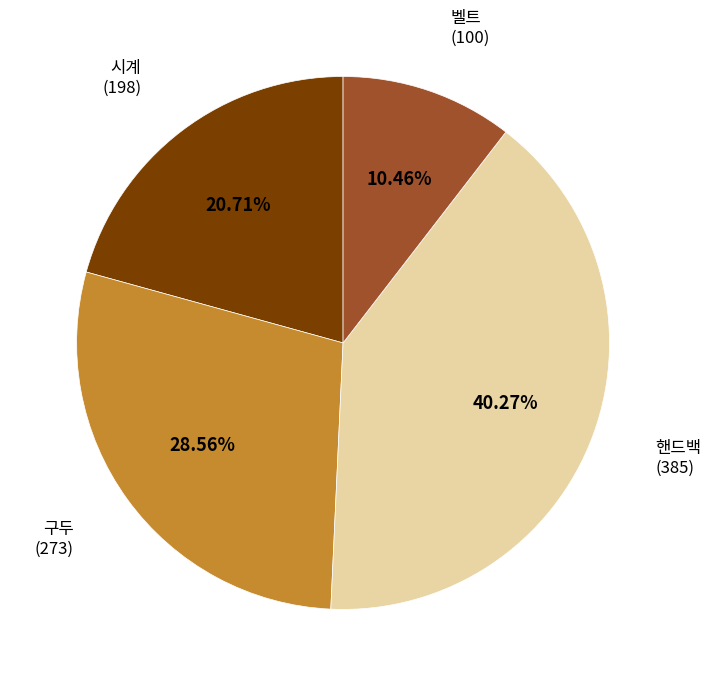

Is there any slice that represents more than half of the pie?

No